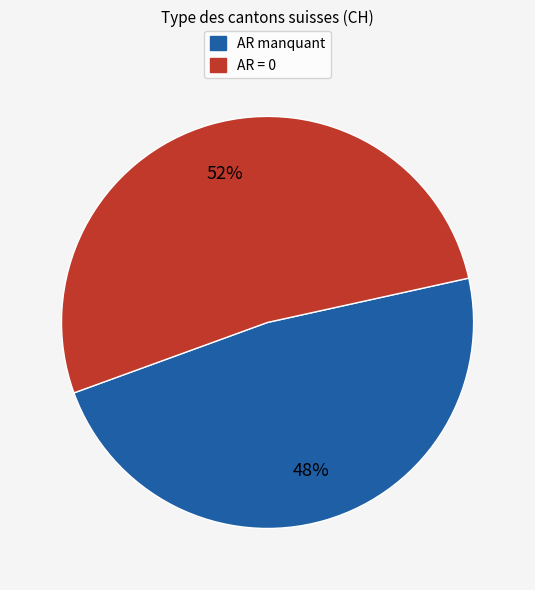

Is there any slice that represents more than half of the pie?

Yes